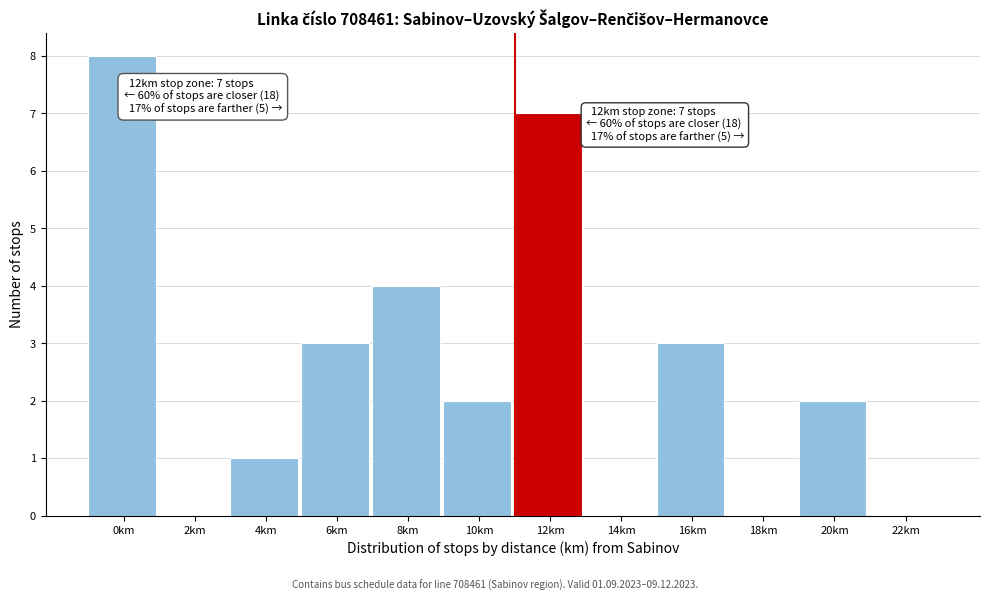

Reading right to left, extract all data points from this chart.

22km=0	20km=2	18km=0	16km=3	14km=0	12km=7	10km=2	8km=4	6km=3	4km=1	2km=0	0km=8